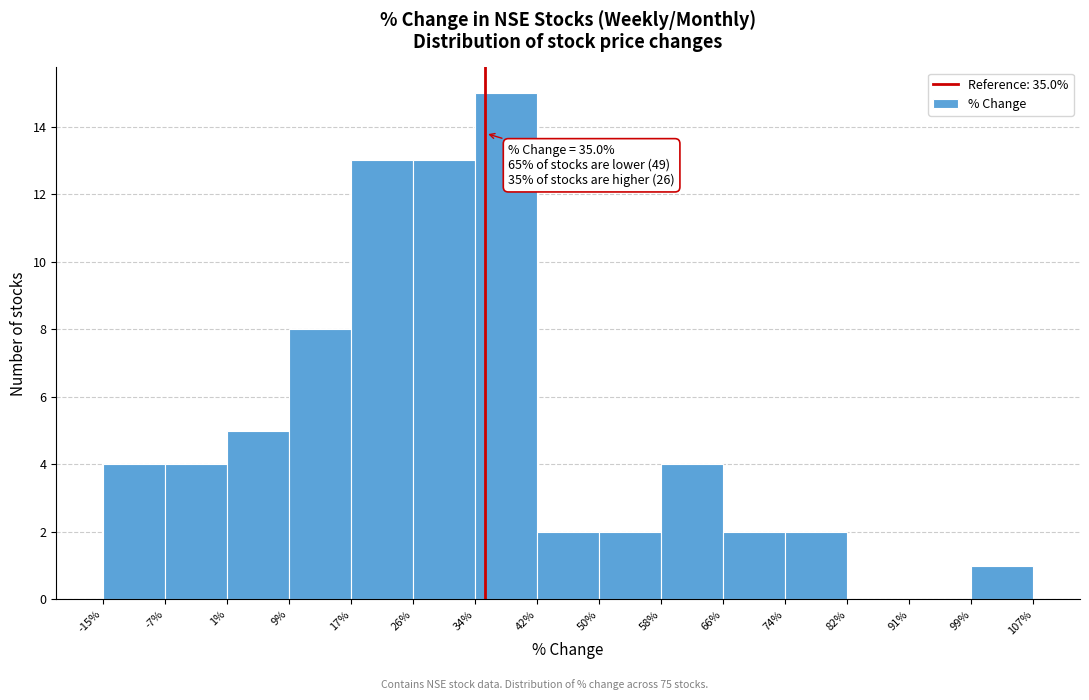

Which range on the x-axis has the tallest bar?

34% to 42%